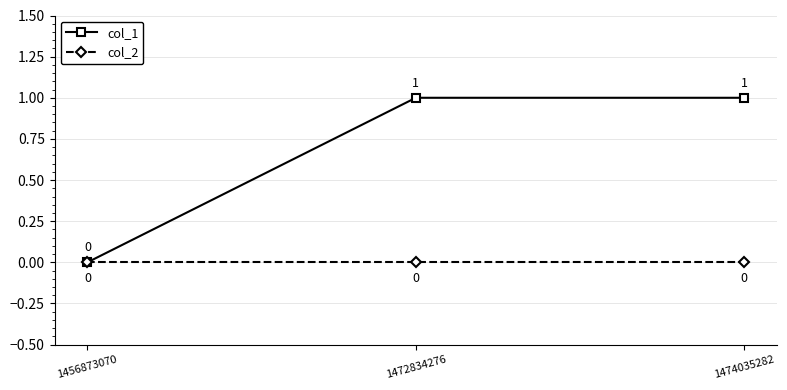

Reading left to right, list all the values displayed in this chart.

col_1: 0	1	1
col_2: 0	0	0